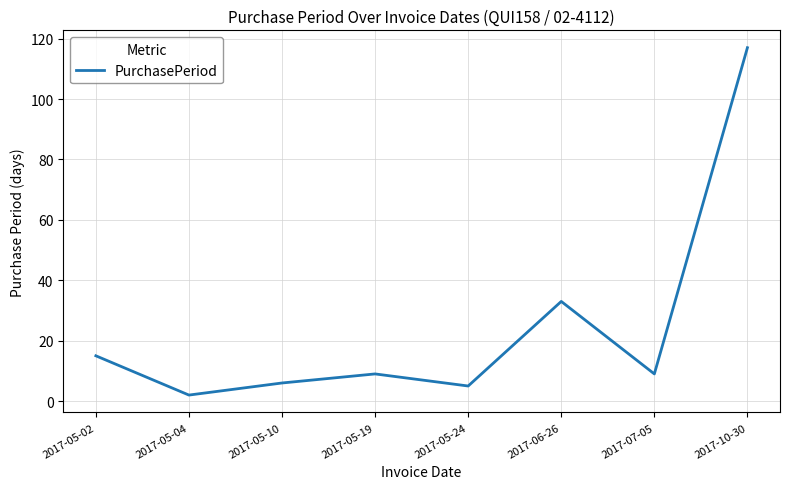

How many lines are shown in the chart?

1